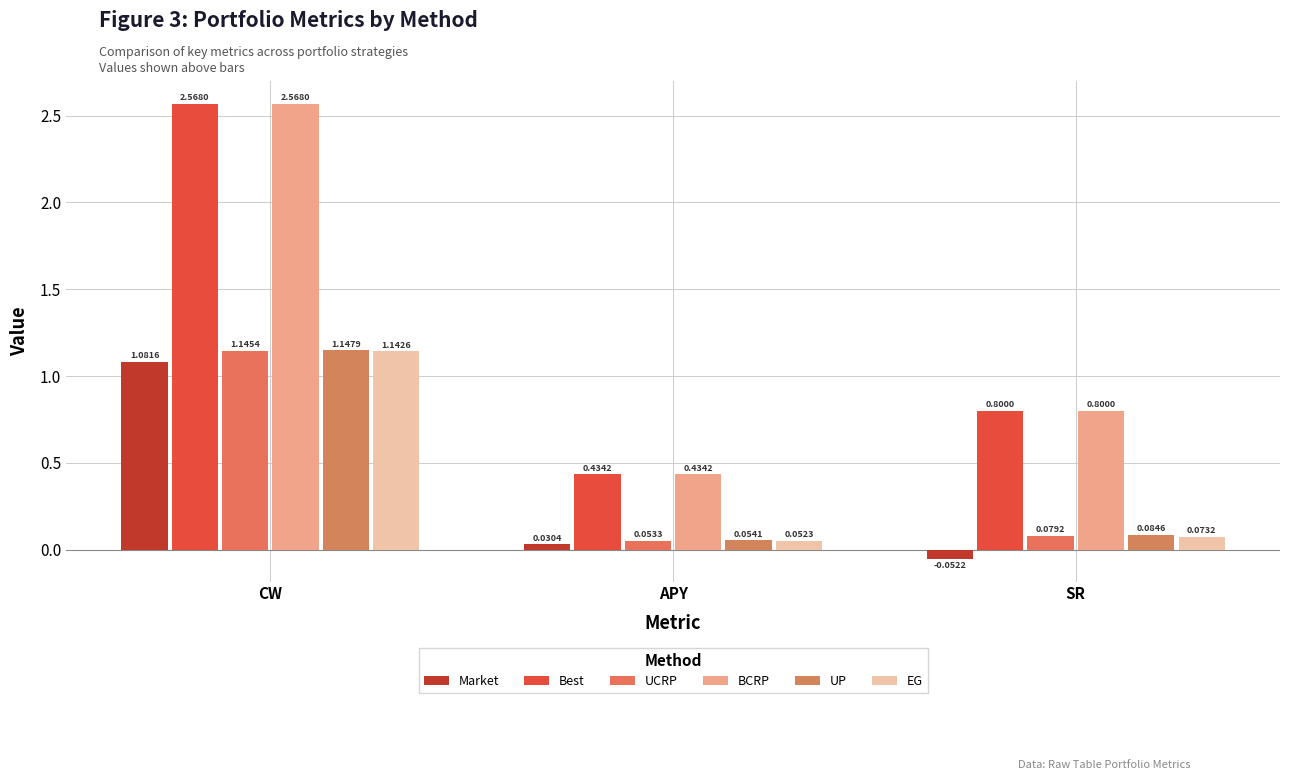

How many bars are there in total?

18